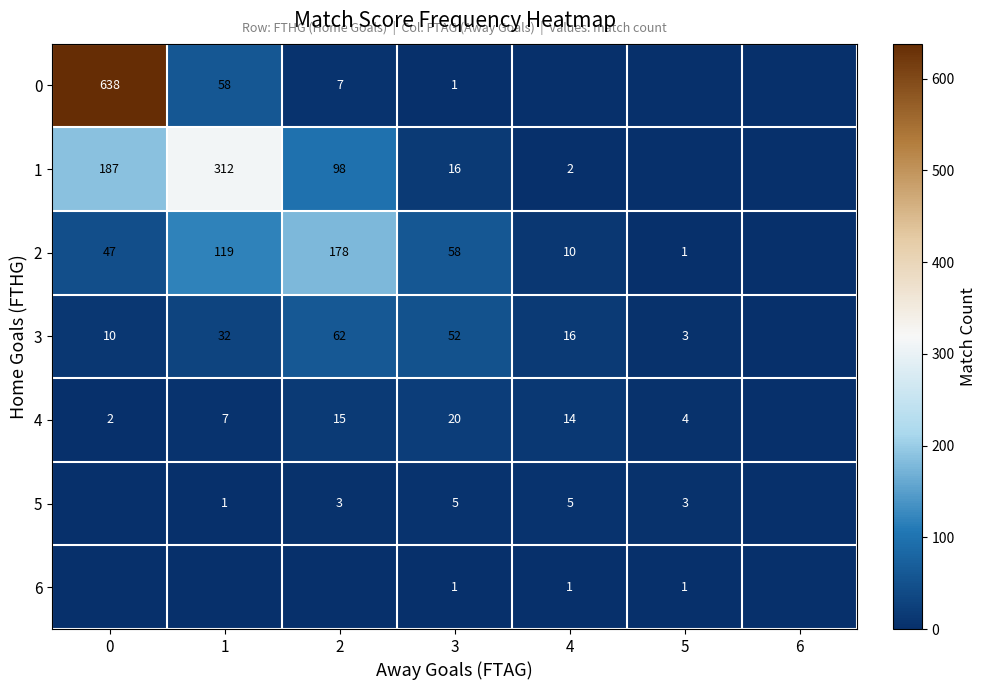

The 0 series shows 1 at 3. True or false?

True